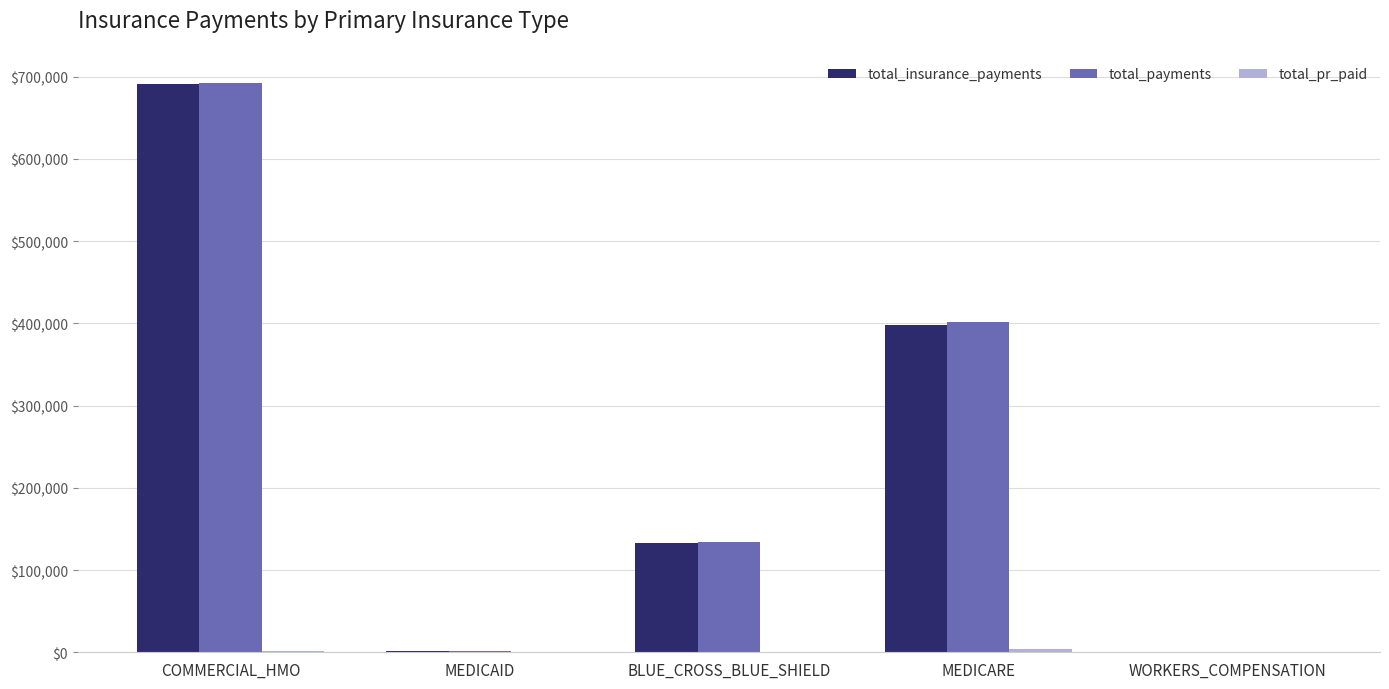

Is it true that total_insurance_payments equals 232867.6 at WORKERS_COMPENSATION?

False